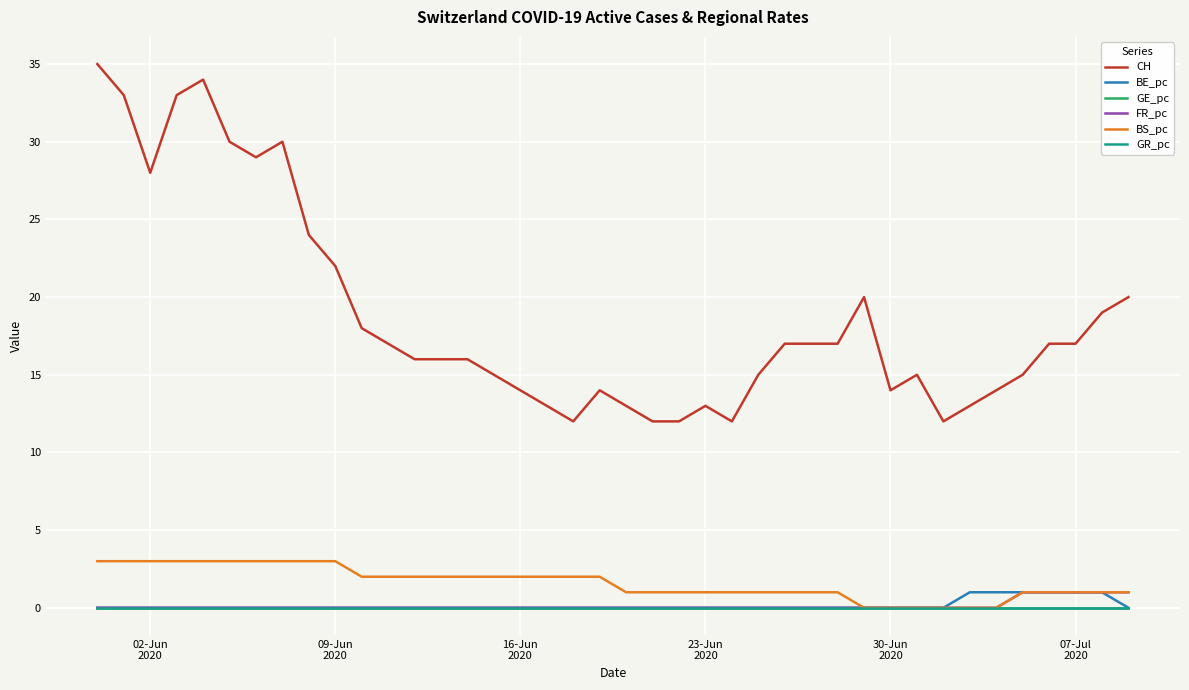

True or false: GR_pc and CH cross at least once.

False